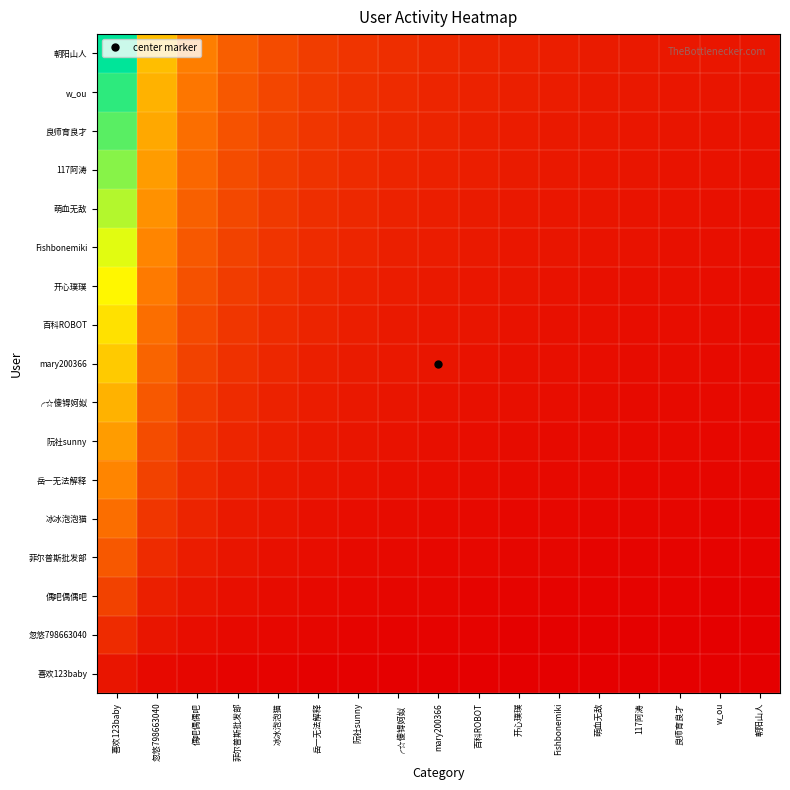

How many categories are shown in the chart?

17